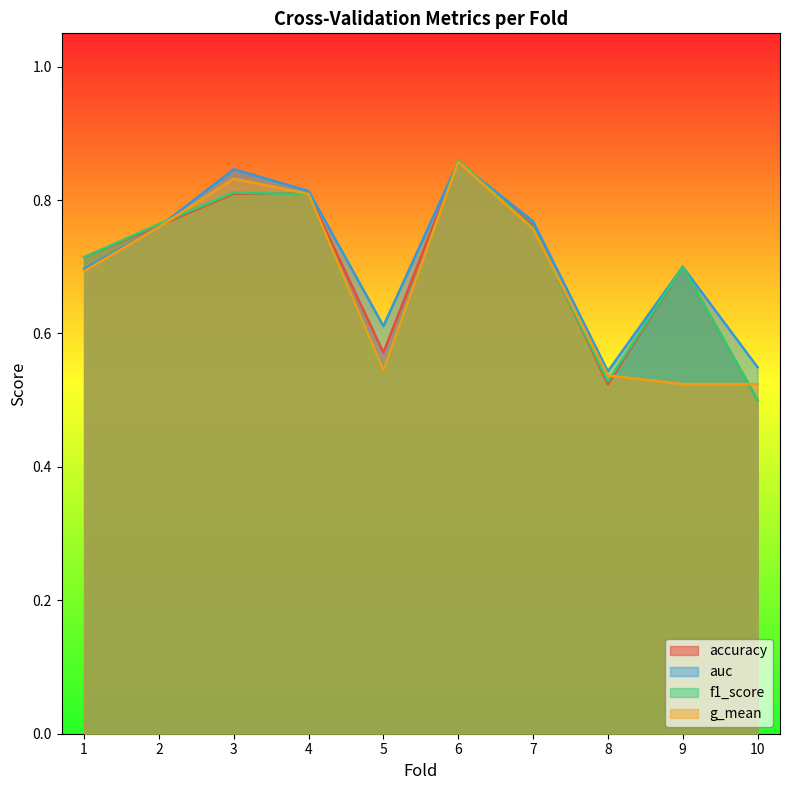

Count the number of data series in this chart.

4